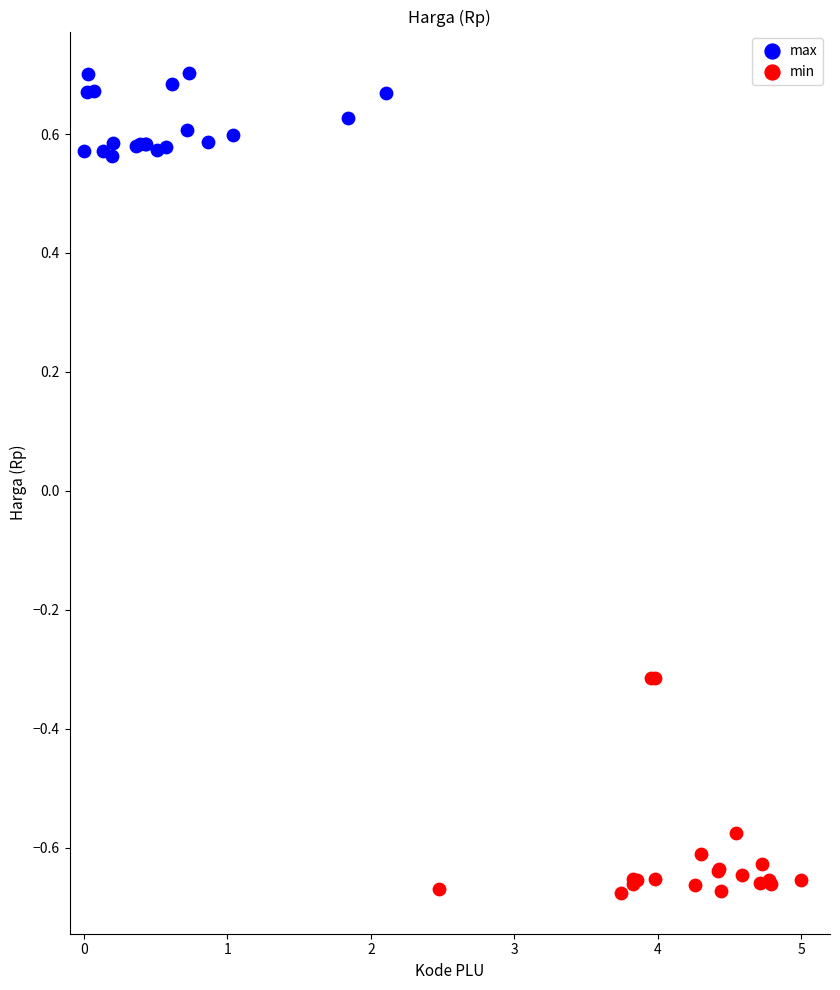

Which series reaches the minimum Y coordinate?

min